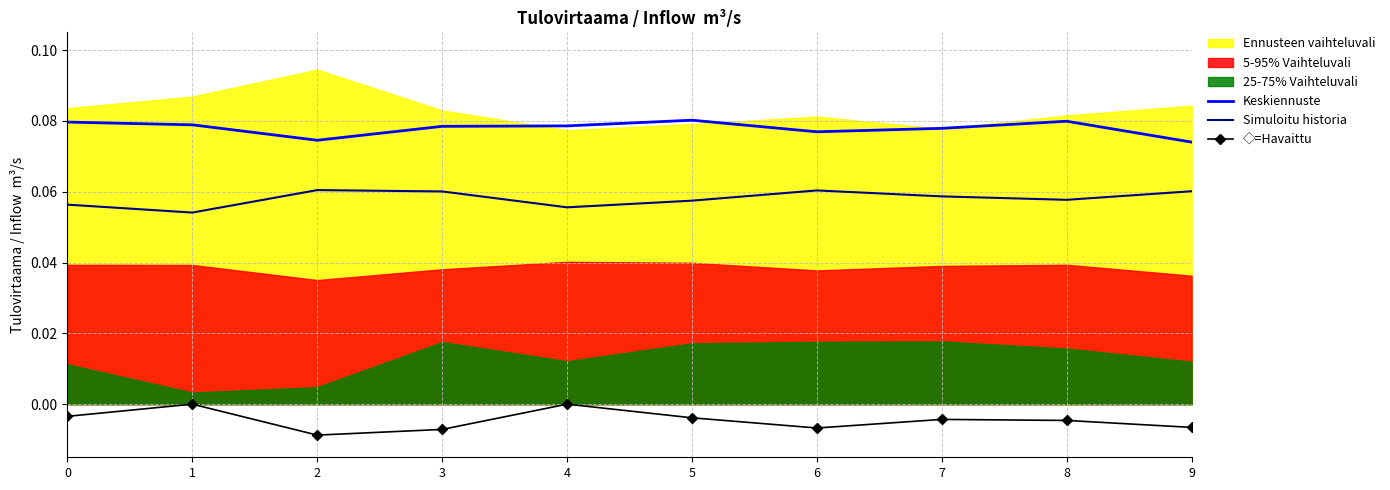

What is the value of the Keskiennuste point at the 6th from the left?

0.1